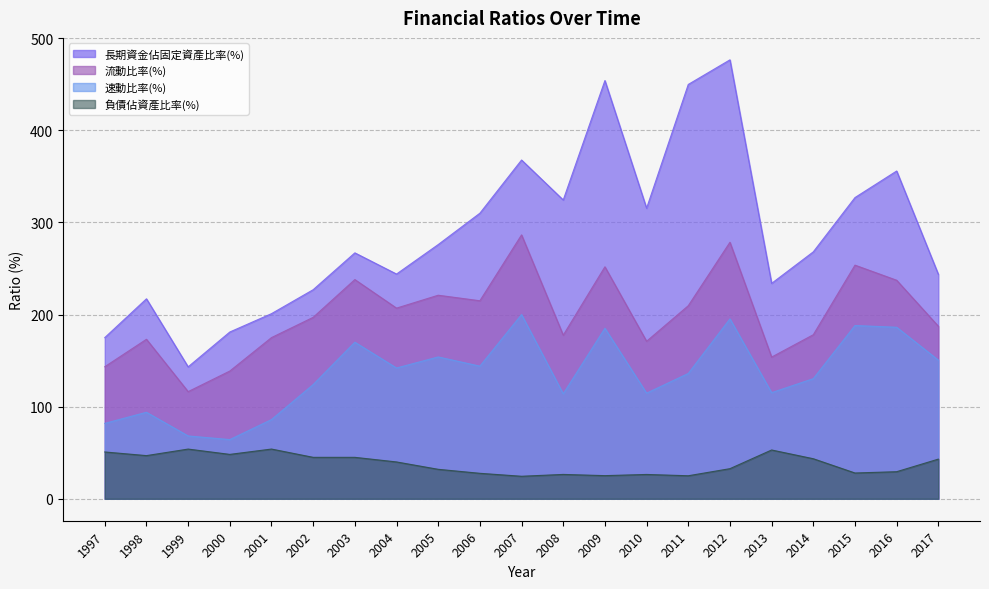

List the series in order of their overall mean, highest first.

長期資金佔固定資產比率(%), 流動比率(%), 速動比率(%), 負債佔資產比率(%)